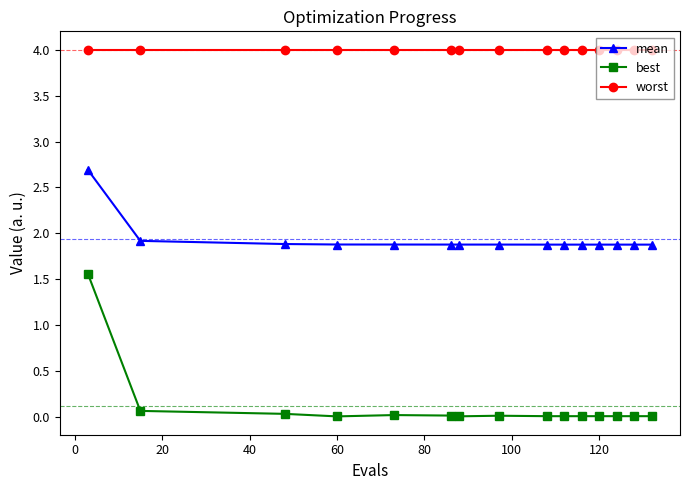

What is the value of the best point at the 2nd from the left?

0.1